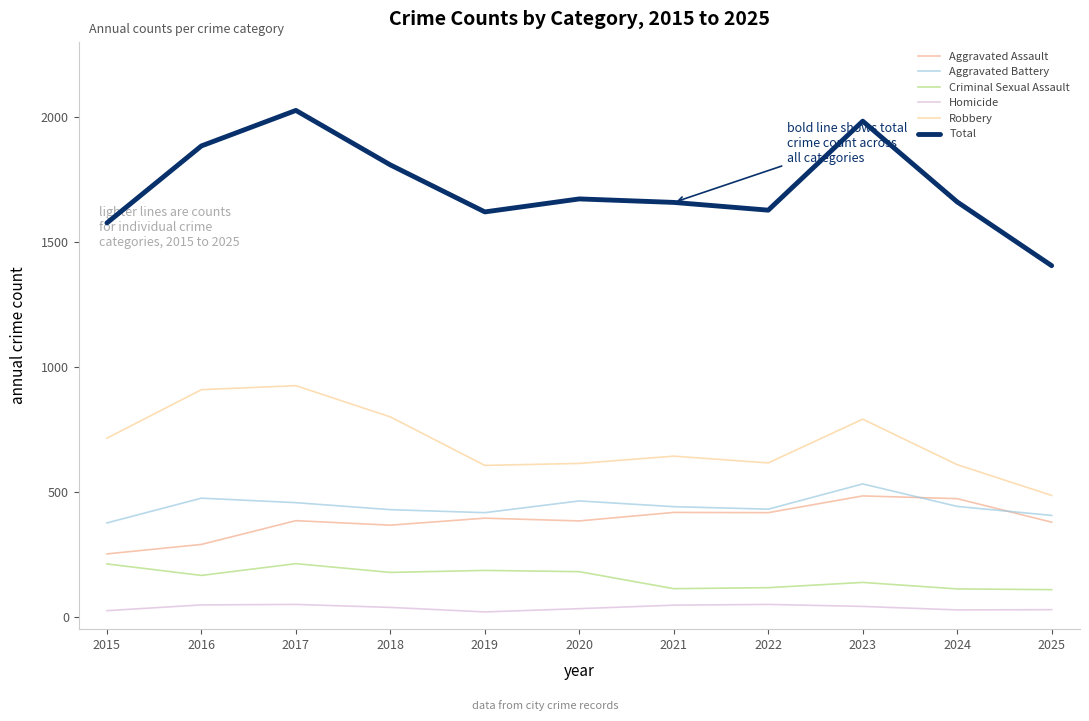

Is the value of Total at 2017 greater than the value of Homicide at 2022?

Yes